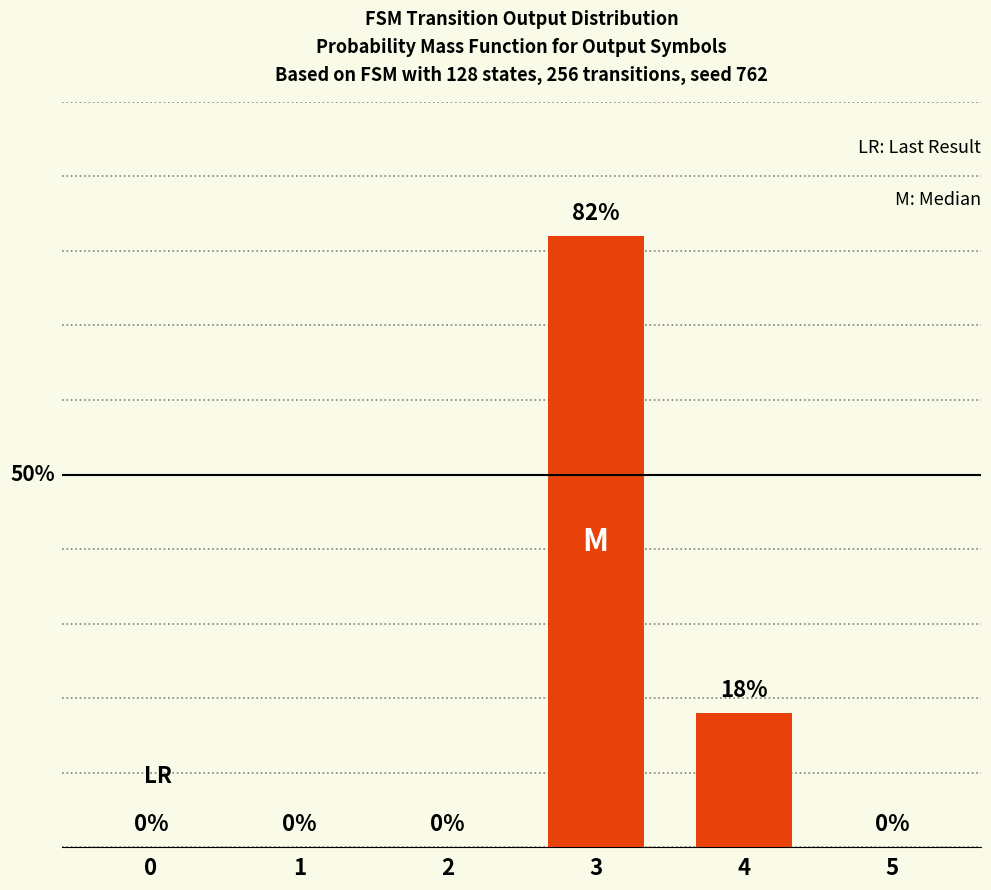

Are the bars horizontal?

No